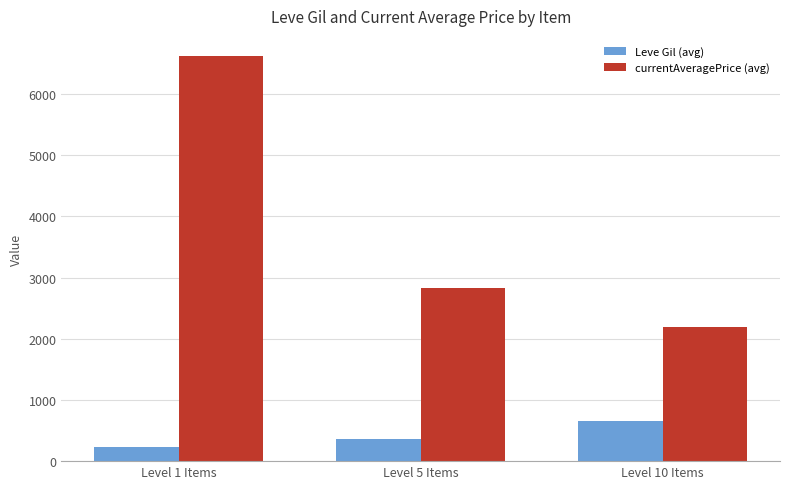

Where is Leve Gil (avg) nearest to the value 442?

Level 5 Items